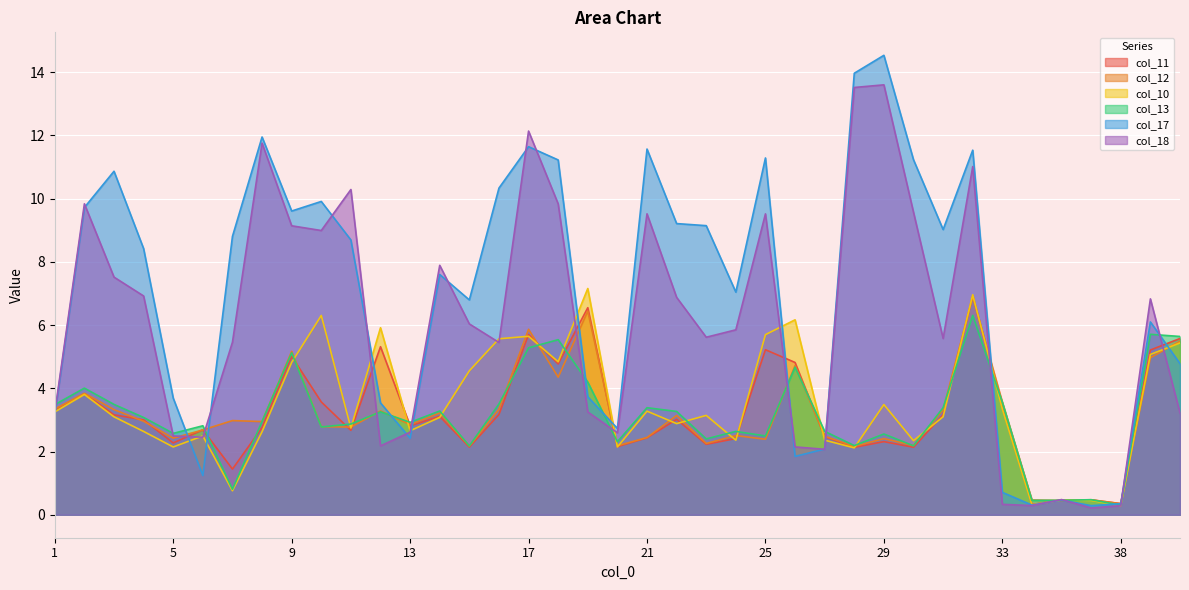

What is the difference between the second highest and minimum values in the col_11 series?

6.2